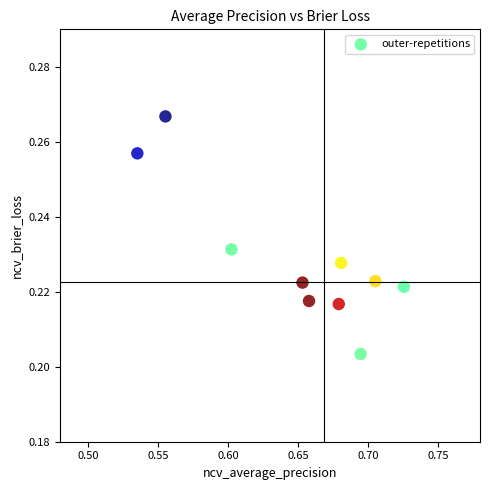

What is the average X value?

0.6